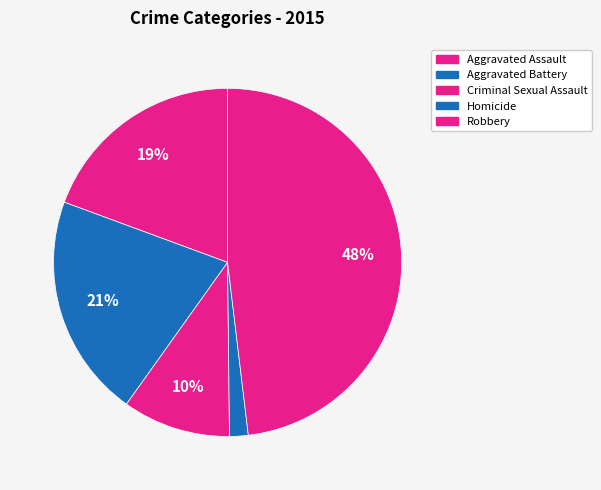

What percentage is NOT represented by Aggravated Assault?

80.6%